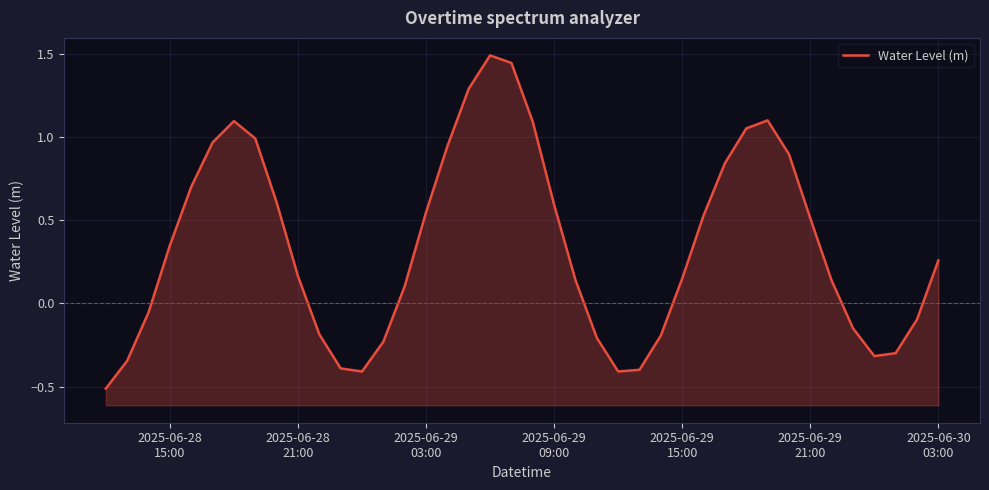

What is the difference between the maximum and minimum values?

2.0